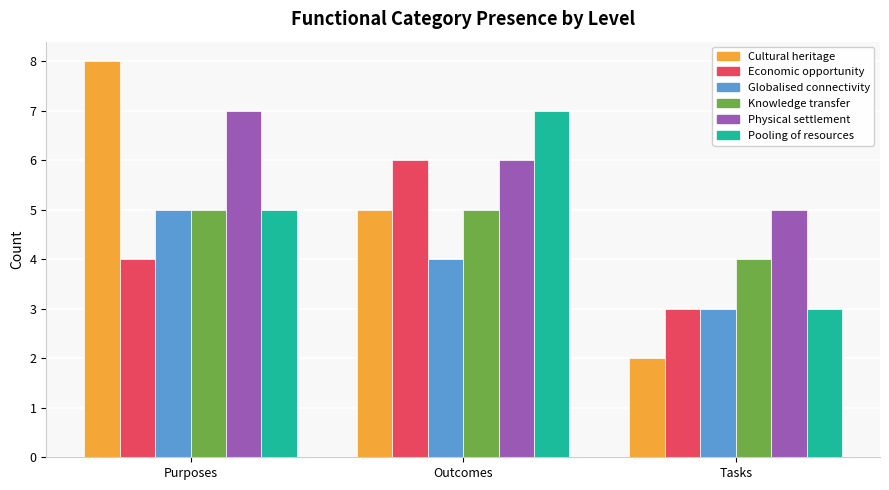

How many series are shown in this chart?

6